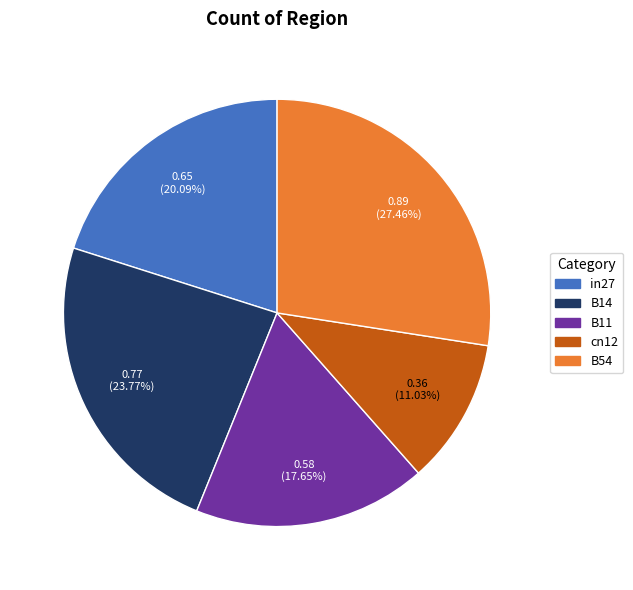

To the nearest percent, what percentage of the pie is in27?

20%